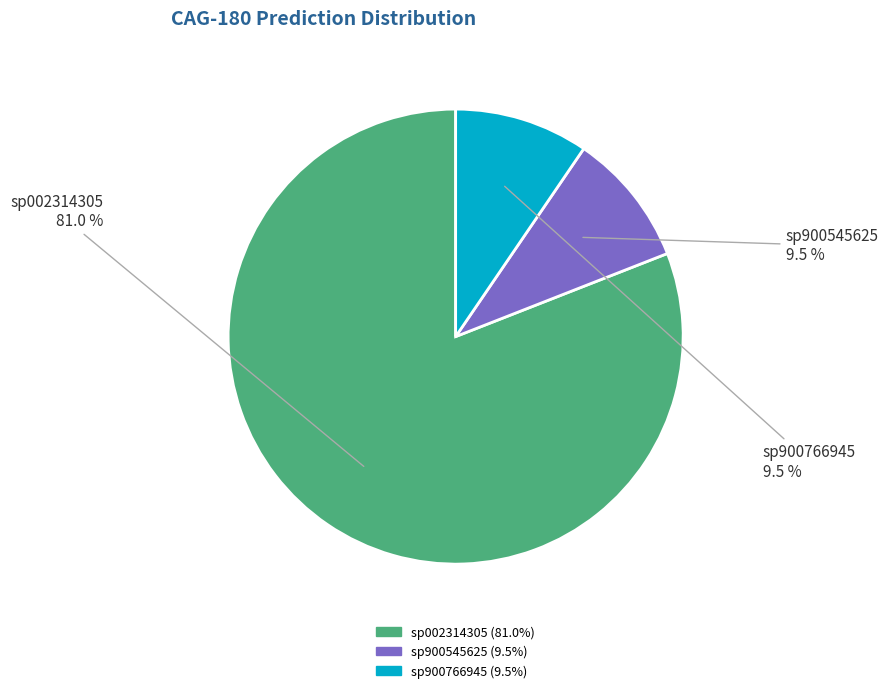

Does any single category account for the majority?

Yes